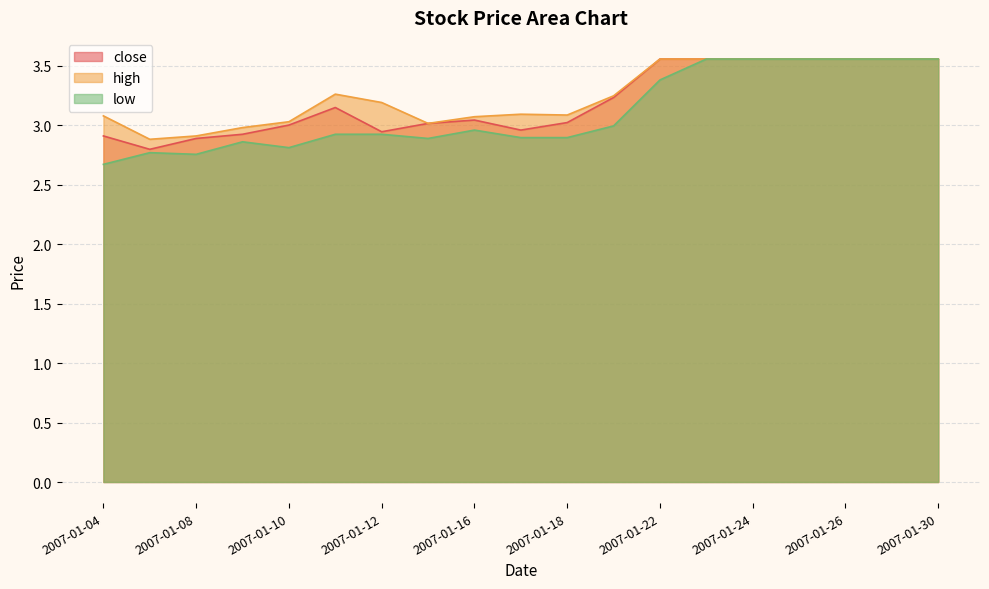

What is the sum of the close values at 2007-01-19 and 2007-01-29?

6.8